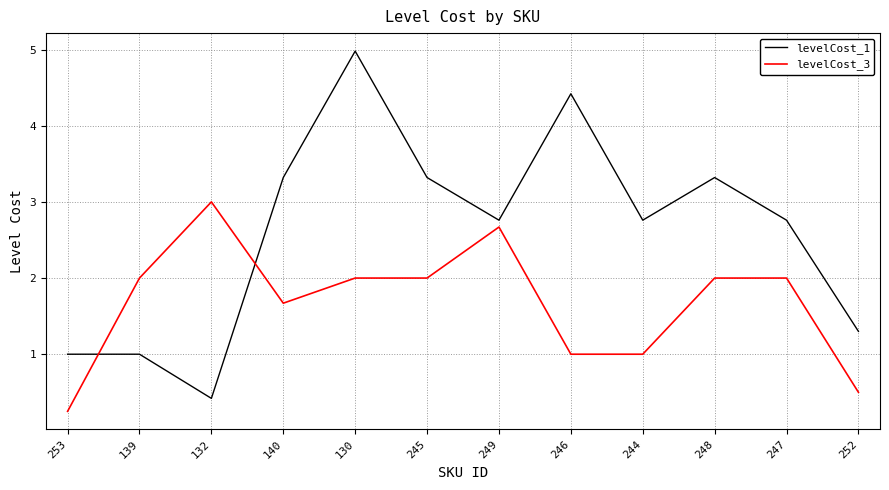

What is the difference between the second highest and minimum values in the levelCost_3 series?

2.4